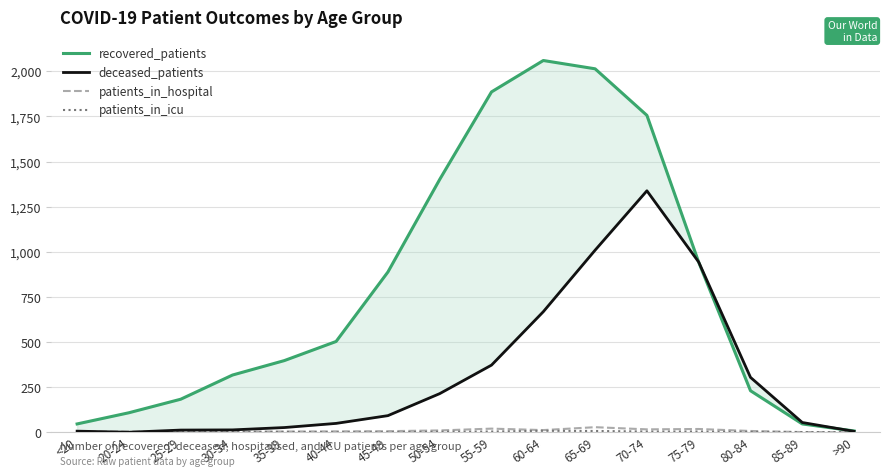

How many categories are shown in the chart?

16